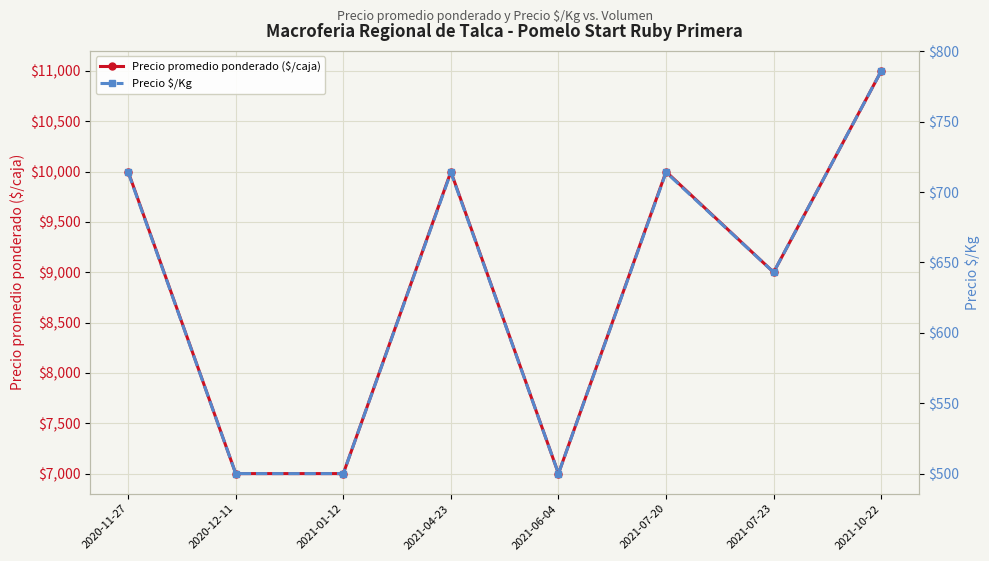

True or false: Precio promedio ponderado ($/caja) and Precio $/Kg intersect in this chart.

False